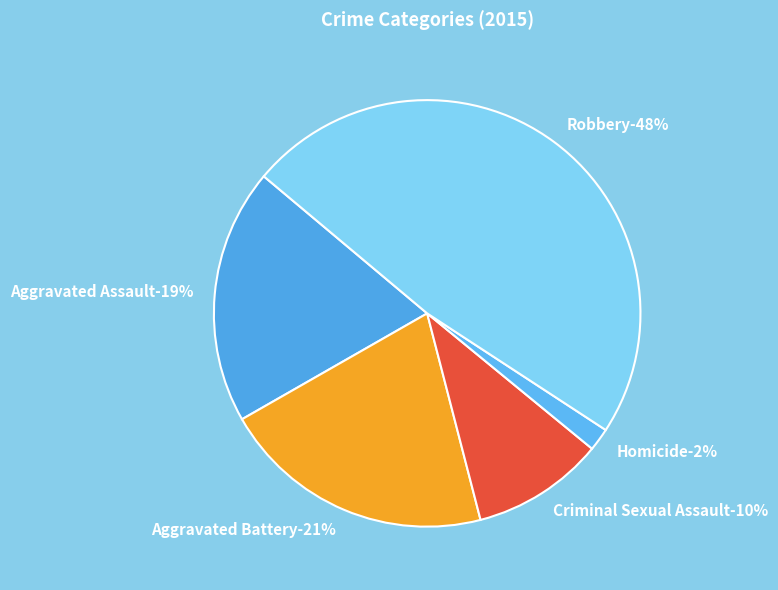

Which slice is the largest?

Robbery